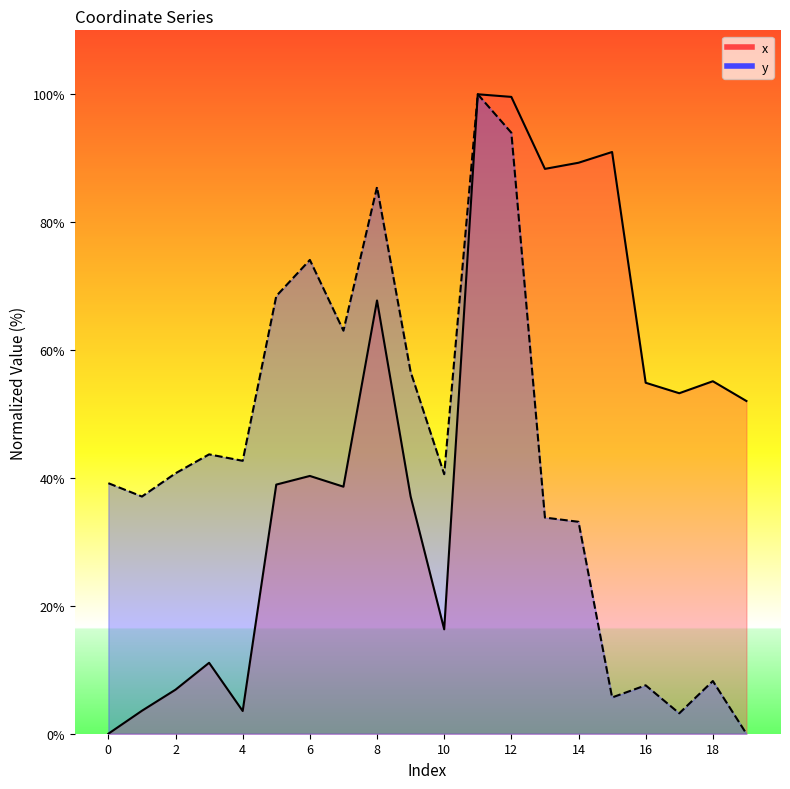

Which has a higher value, 15 or 17?

15